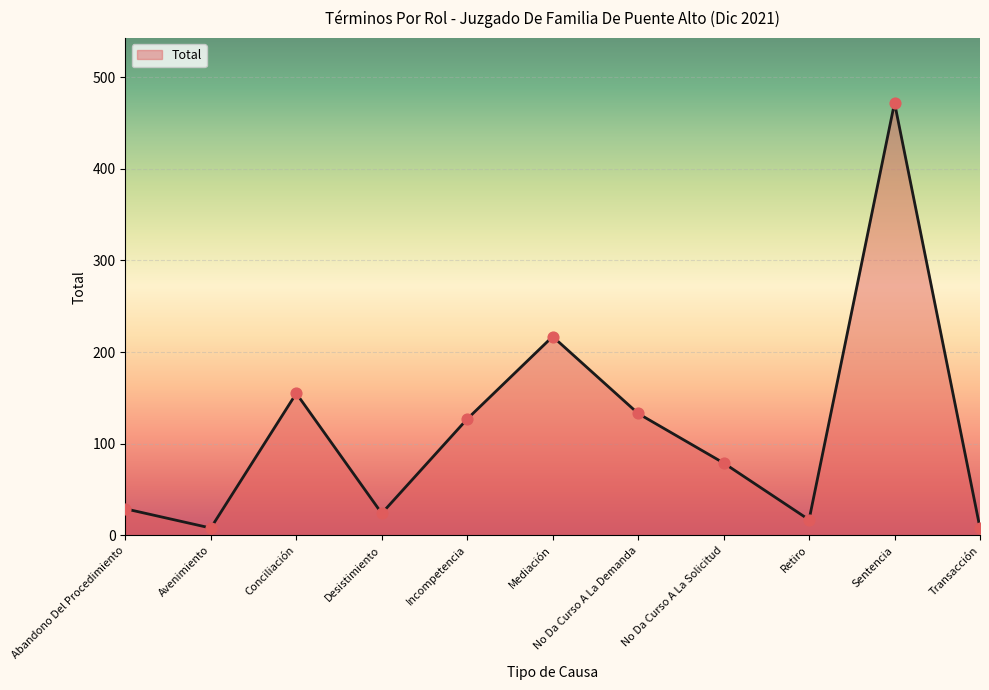

Which has a higher value, Sentencia or Transacción?

Sentencia